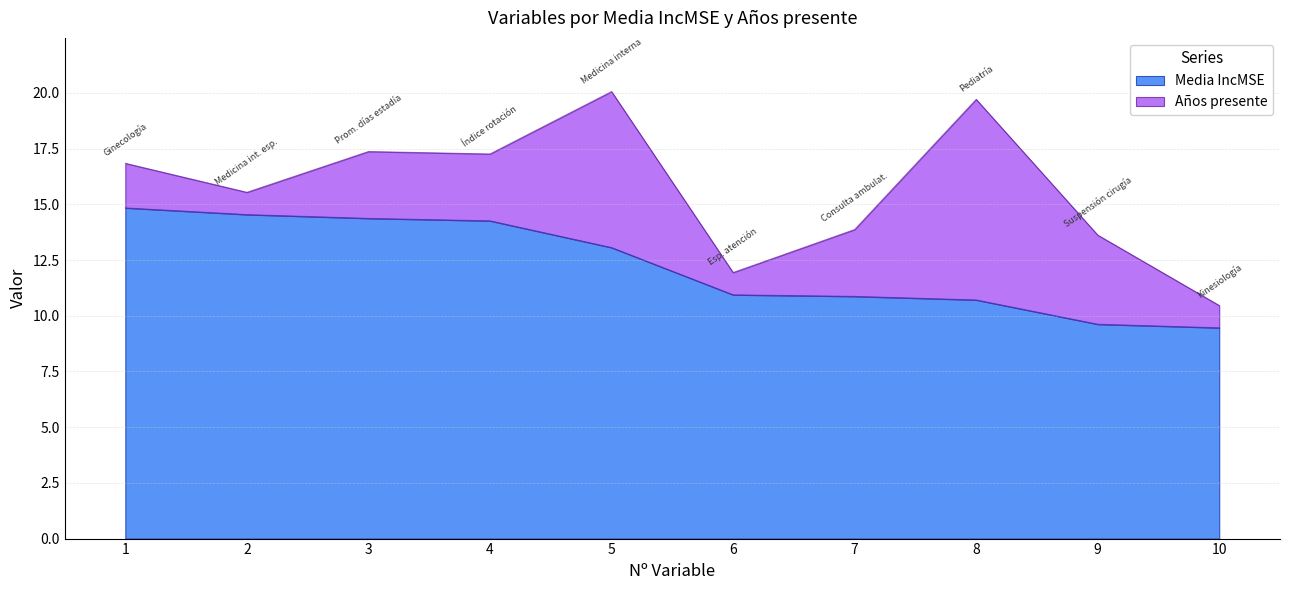

What is the ratio of the value at 10 to the value at 1?

0.6